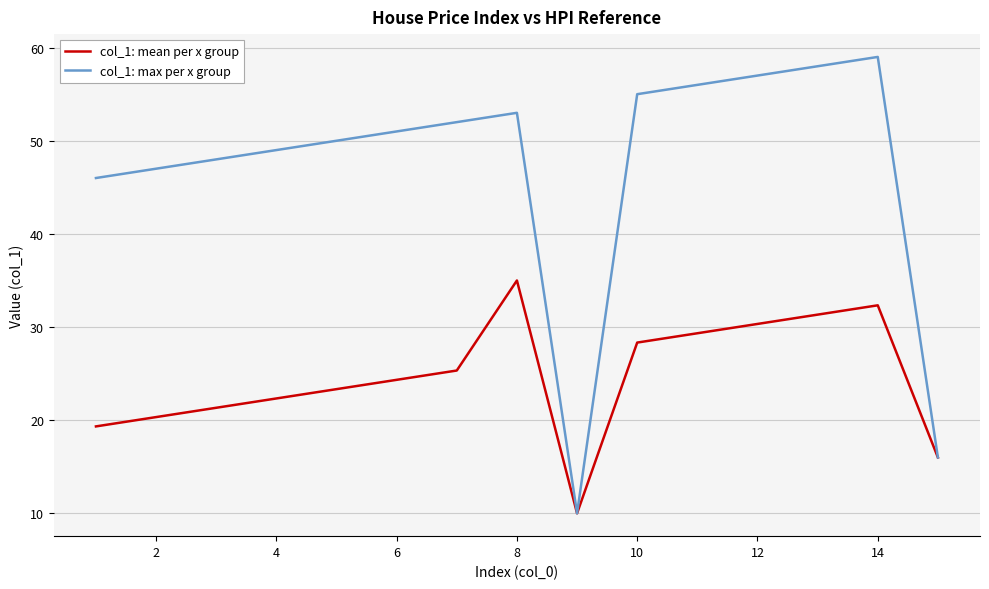

Which series has the widest spread of values?

col_1: max per x group